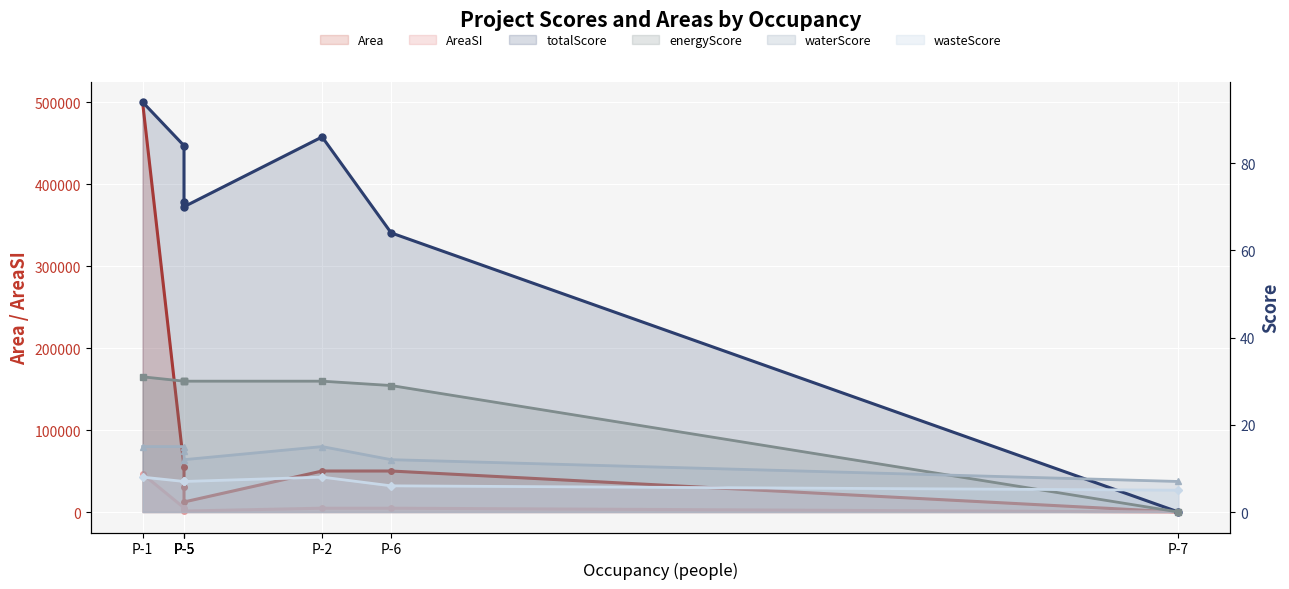

Reading right to left, what are all the values shown in this chart?

Area: 0.0	50000.0	50000.0	12233.0	30006.0	55000.0	500000.0
AreaSI: 0.0	4645.1	4645.1	1136.5	2787.6	5109.7	46451.5
totalScore: 0.0	64.0	86.0	70.0	71.0	84.0	94.0
energyScore: 0.0	29.0	30.0	30.0	30.0	30.0	31.0
waterScore: 7.0	12.0	15.0	12.0	14.0	15.0	15.0
wasteScore: 5.0	6.0	8.0	7.0	7.0	7.0	8.0